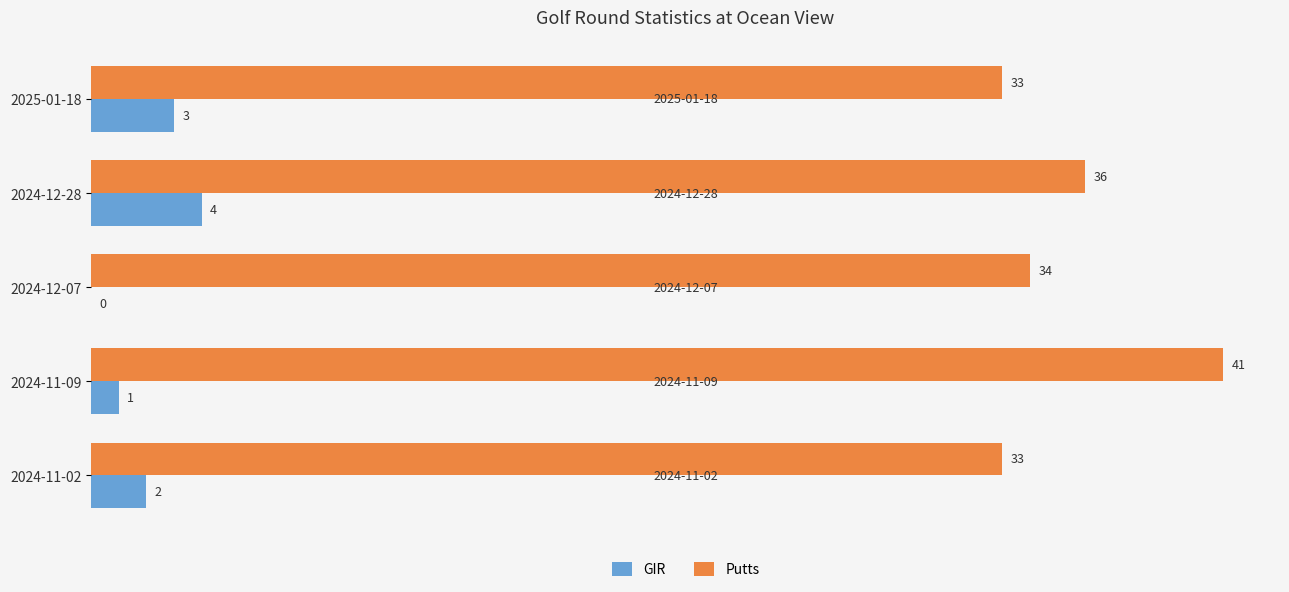

Is it true that Putts equals 33 at 2024-11-02?

True